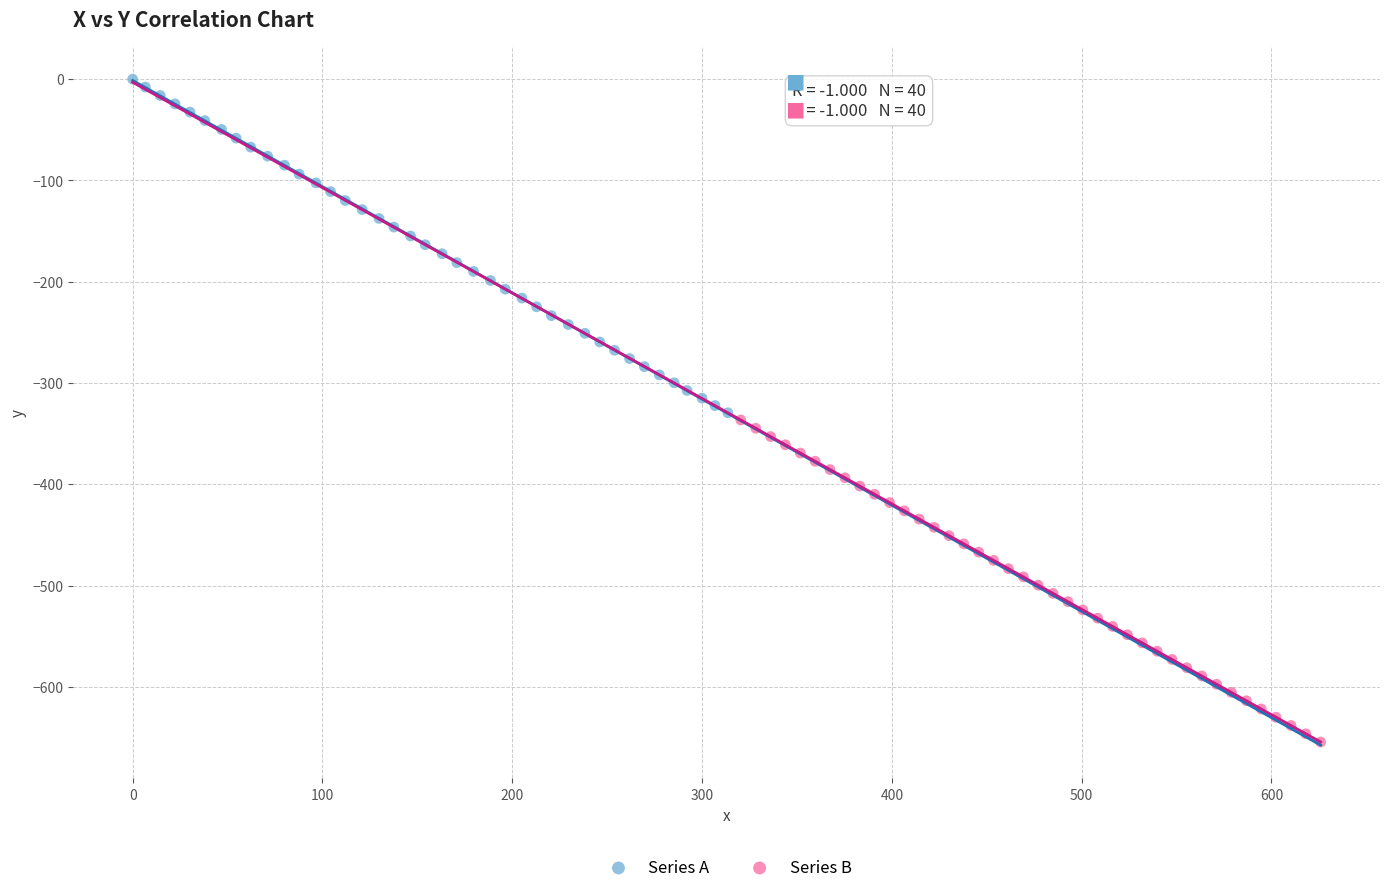

Which series contains the lowest Y value?

Series B